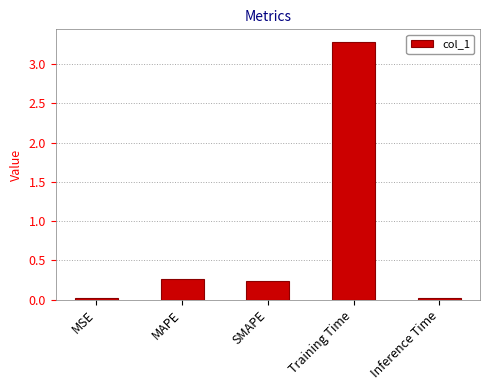

How many distinct data groups are displayed?

1